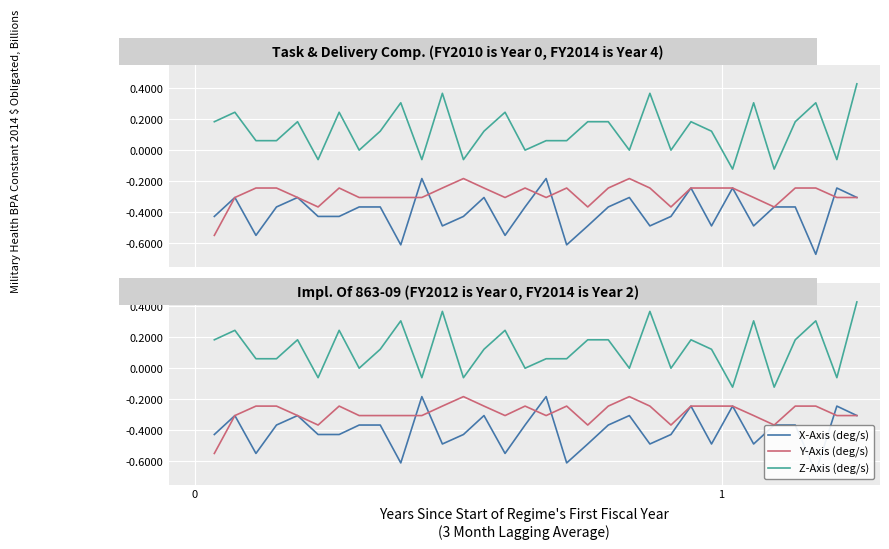

True or false: Y-Axis (deg/s) has a value of -0.4 at 16.

False